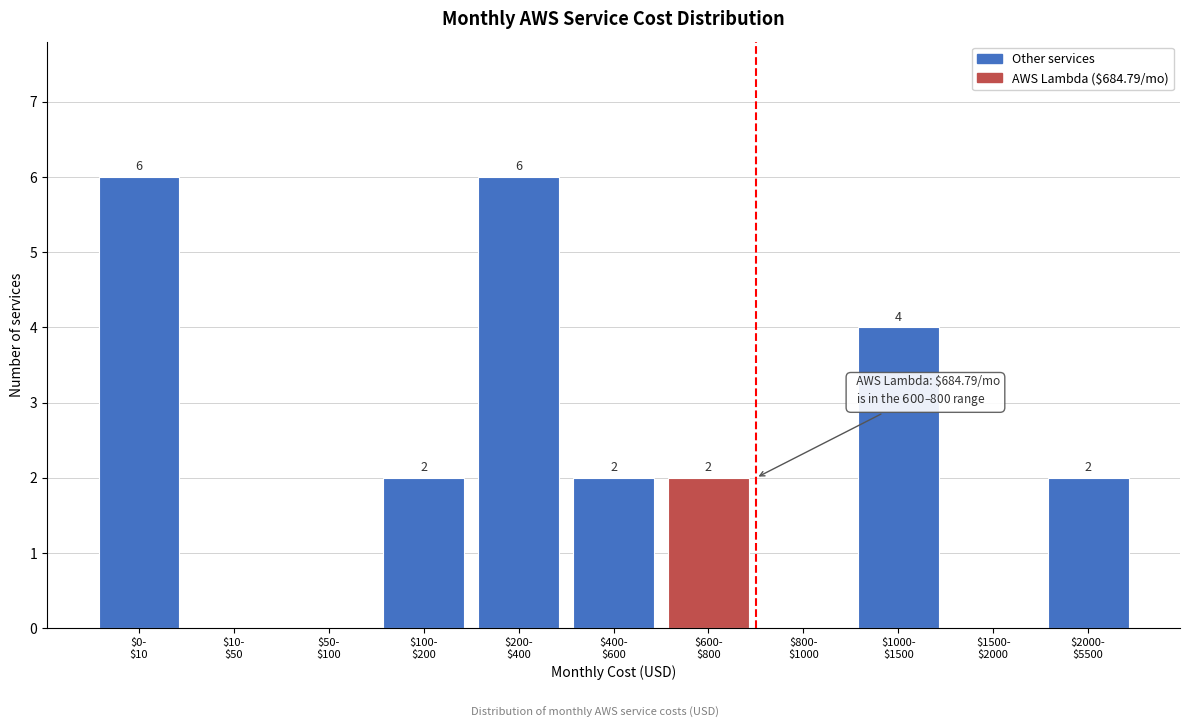

How many values are between 0 and 4?

9